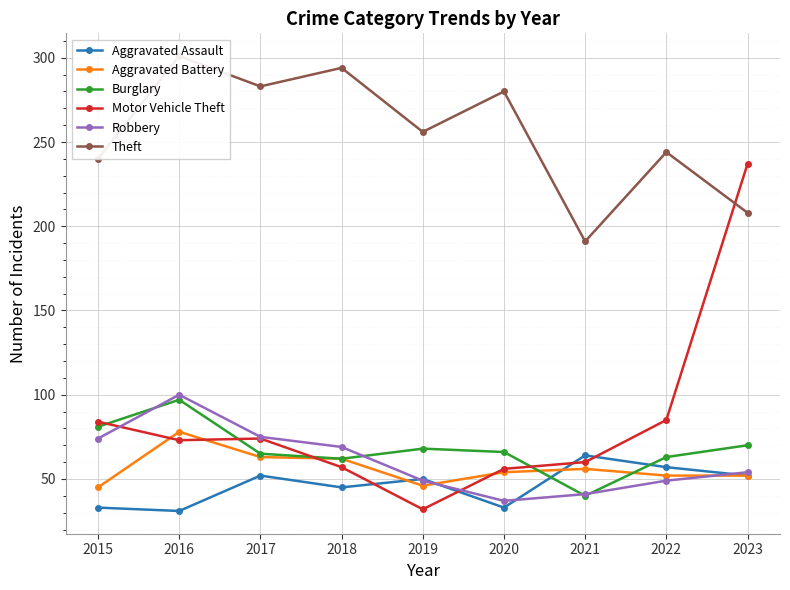

In Robbery, how many points are higher than both neighbors (excluding endpoints)?

1